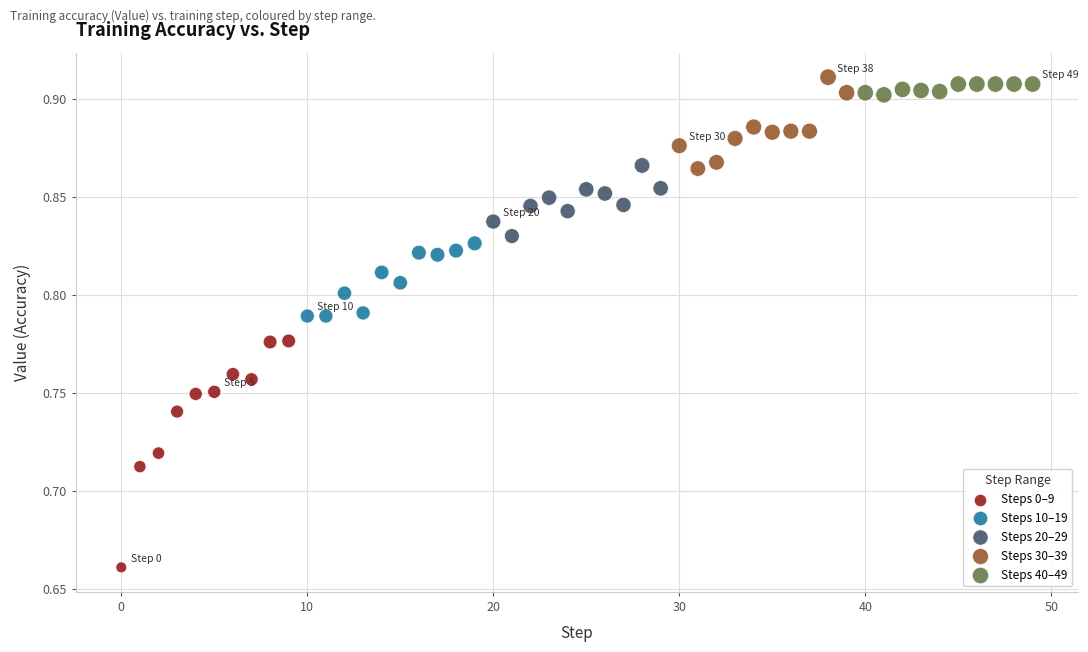

Which series contains the highest Y value?

Steps 30–39